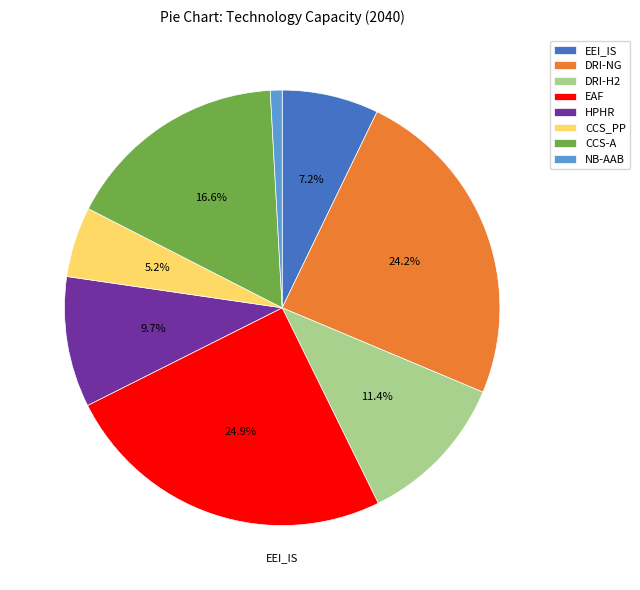

What percentage is the EAF slice, to the nearest percent?

25%